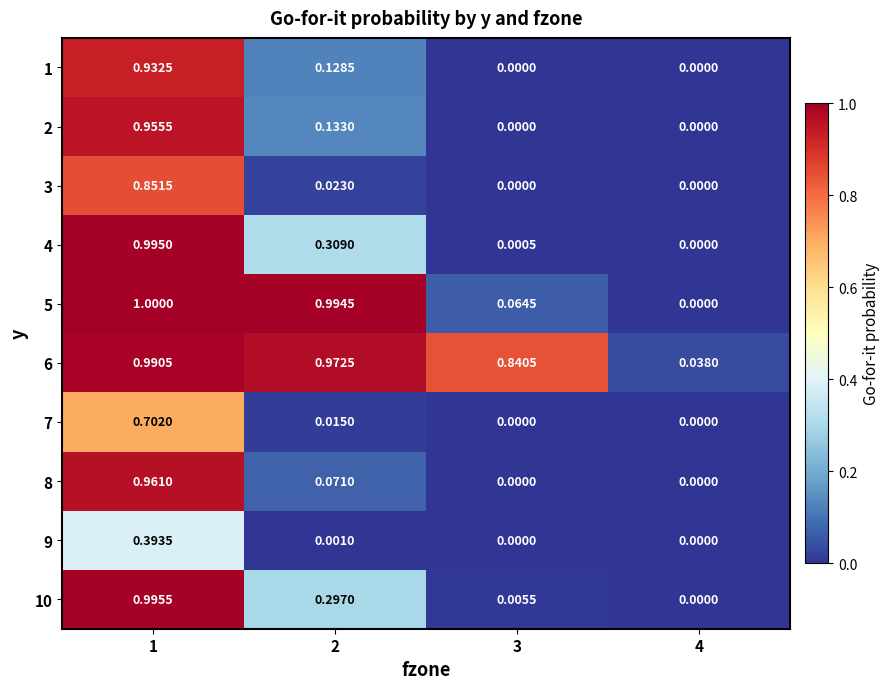

How many values in the 5 series exceed 0?

3